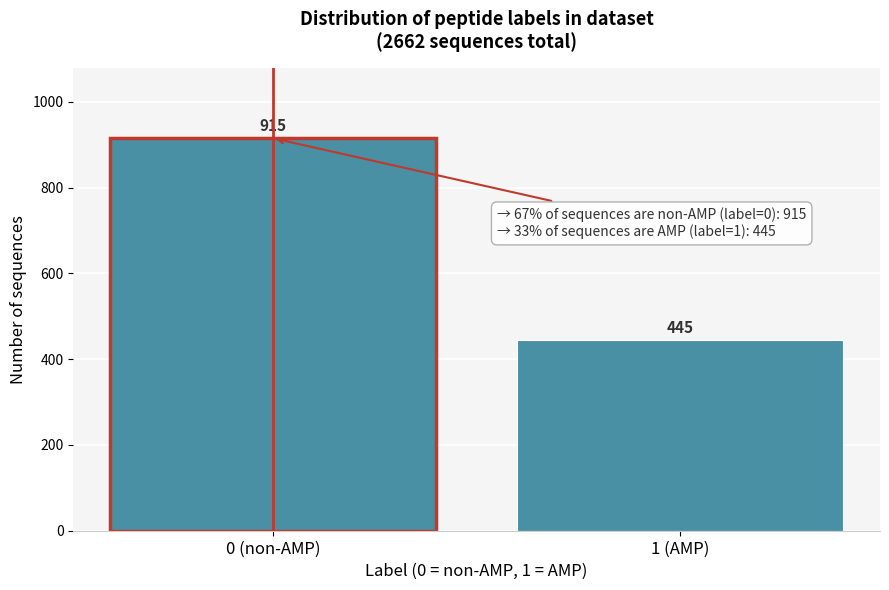

Reading left to right, extract all data points from this chart.

915	445